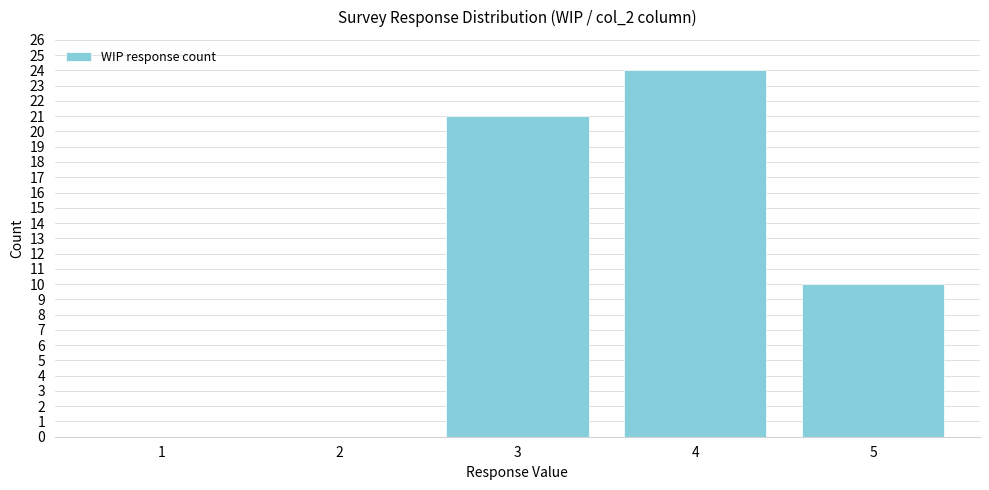

Reading left to right, what are all the values shown in this chart?

1=0	2=0	3=21	4=24	5=10